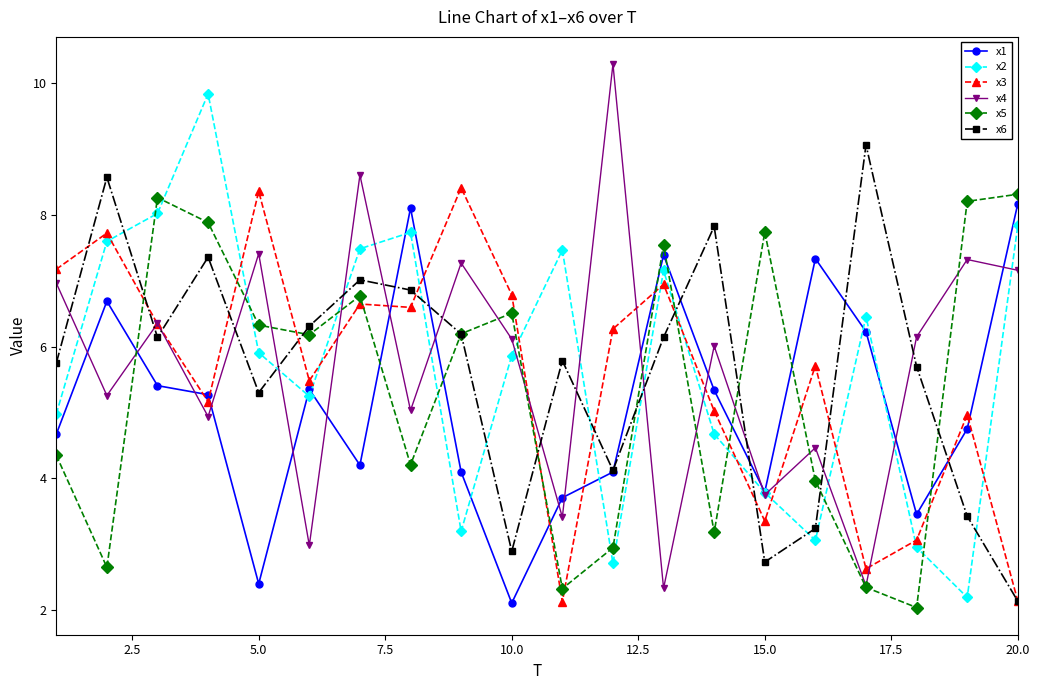

What is the minimum value shown in the chart?

2.0